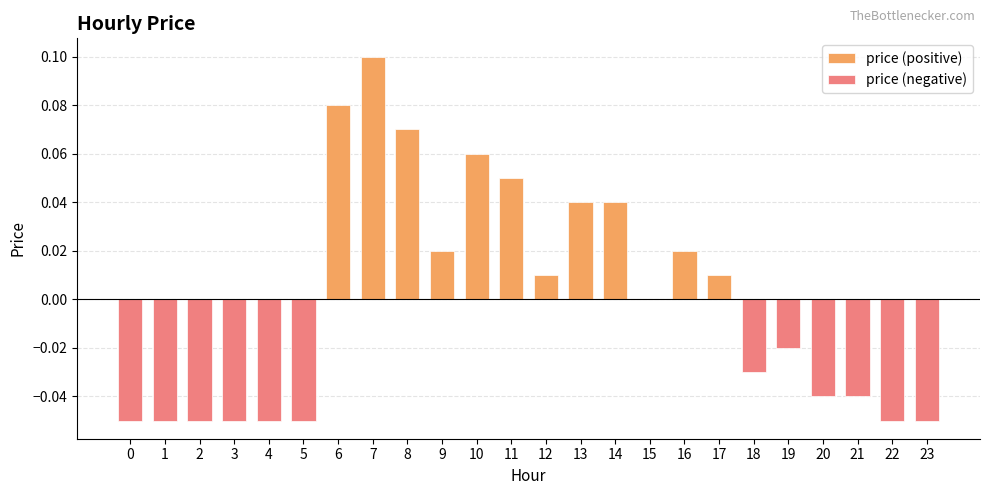

Which series has the widest spread of values?

price (positive)